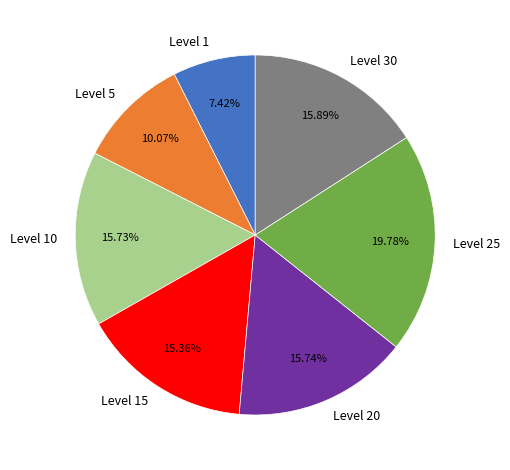

Approximately how many times larger is the value at Level 20 compared to Level 1?

2.1